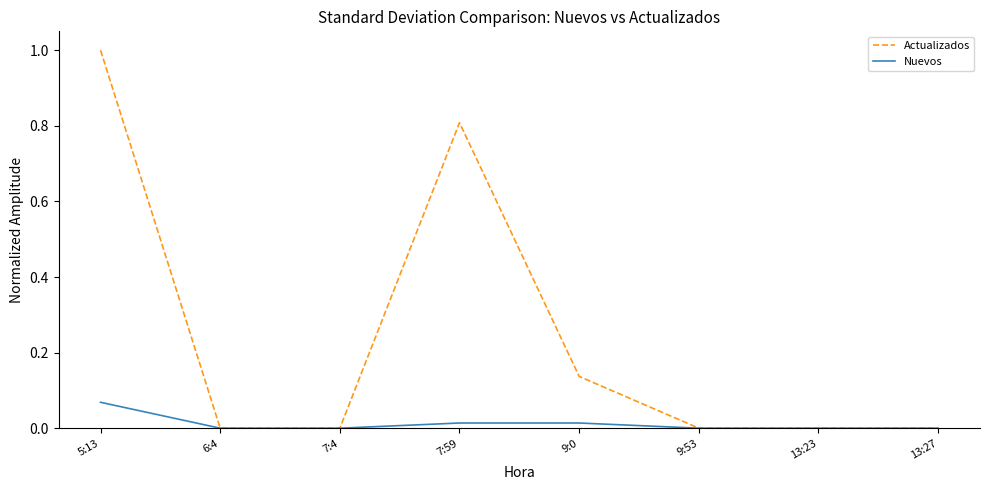

Is it true that Actualizados equals 0.0 at 6:4?

True